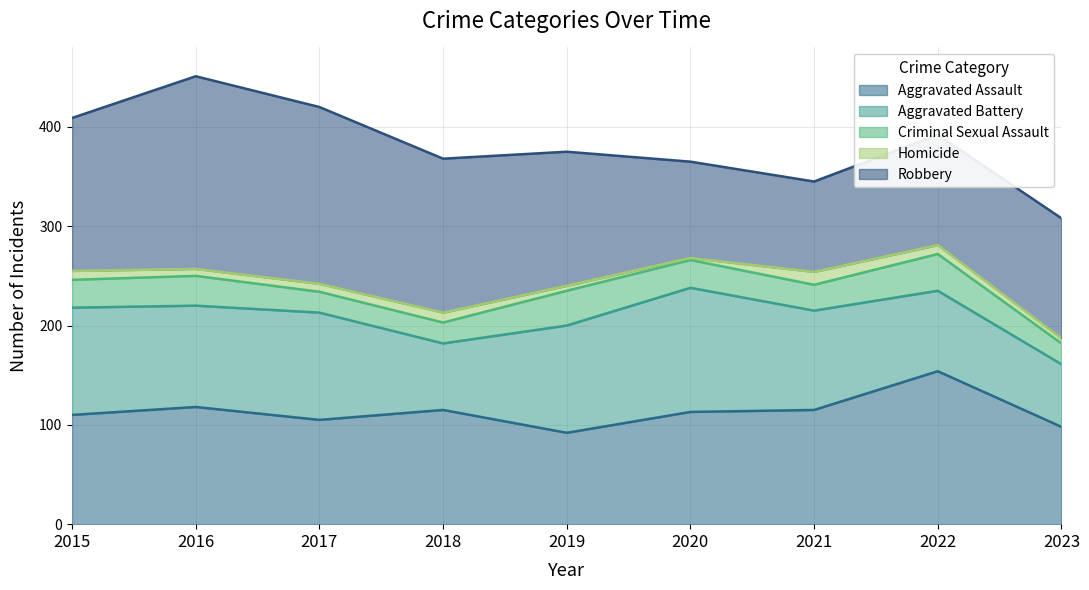

Reading right to left, transcribe all the data shown in this chart.

Aggravated Assault: 2023=98	2022=154	2021=115	2020=113	2019=92	2018=115	2017=105	2016=118	2015=110
Aggravated Battery: 2023=63	2022=81	2021=100	2020=125	2019=108	2018=67	2017=108	2016=102	2015=108
Criminal Sexual Assault: 2023=21	2022=37	2021=26	2020=28	2019=35	2018=21	2017=21	2016=30	2015=28
Homicide: 2023=5	2022=9	2021=13	2020=2	2019=5	2018=10	2017=8	2016=7	2015=9
Robbery: 2023=121	2022=111	2021=91	2020=97	2019=135	2018=155	2017=178	2016=194	2015=154